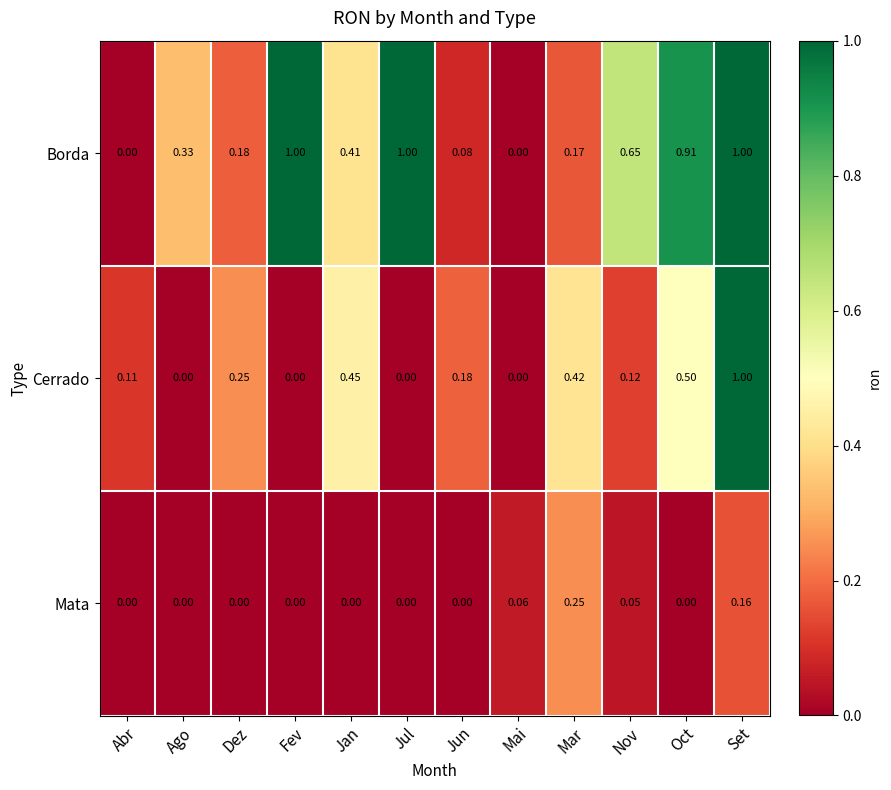

List the series in order of their overall mean, highest first.

Borda, Cerrado, Mata